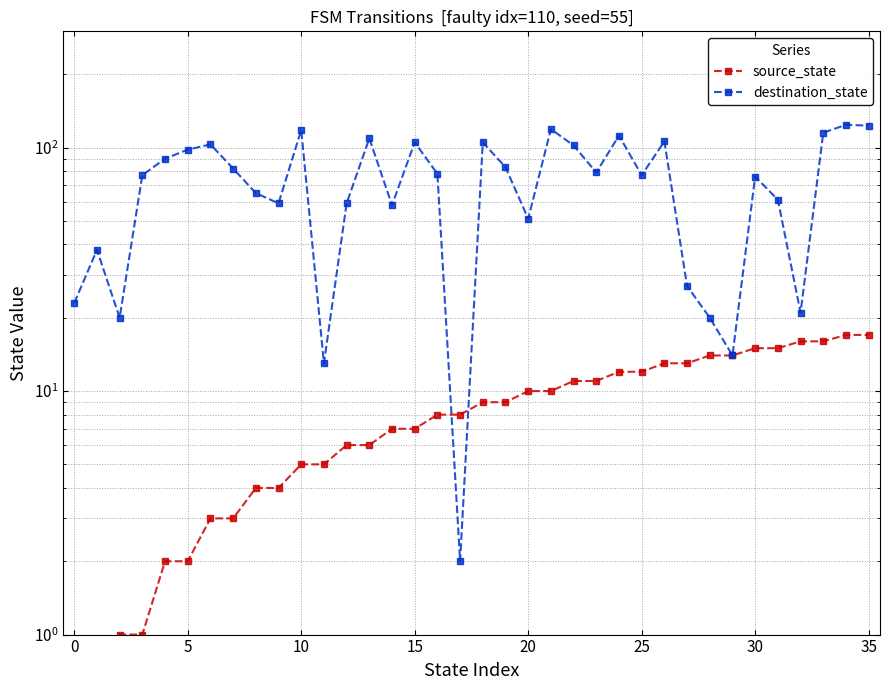

Reading left to right, list all the values displayed in this chart.

source_state: 0	0	1	1	2	2	3	3	4	4	5	5	6	6	7	7	8	8	9	9	10	10	11	11	12	12	13	13	14	14	15	15	16	16	17	17
destination_state: 23	38	20	77	90	98	103	82	65	59	118	13	59	109	58	105	78	2	105	83	51	119	102	79	112	77	106	27	20	14	76	61	21	115	124	123